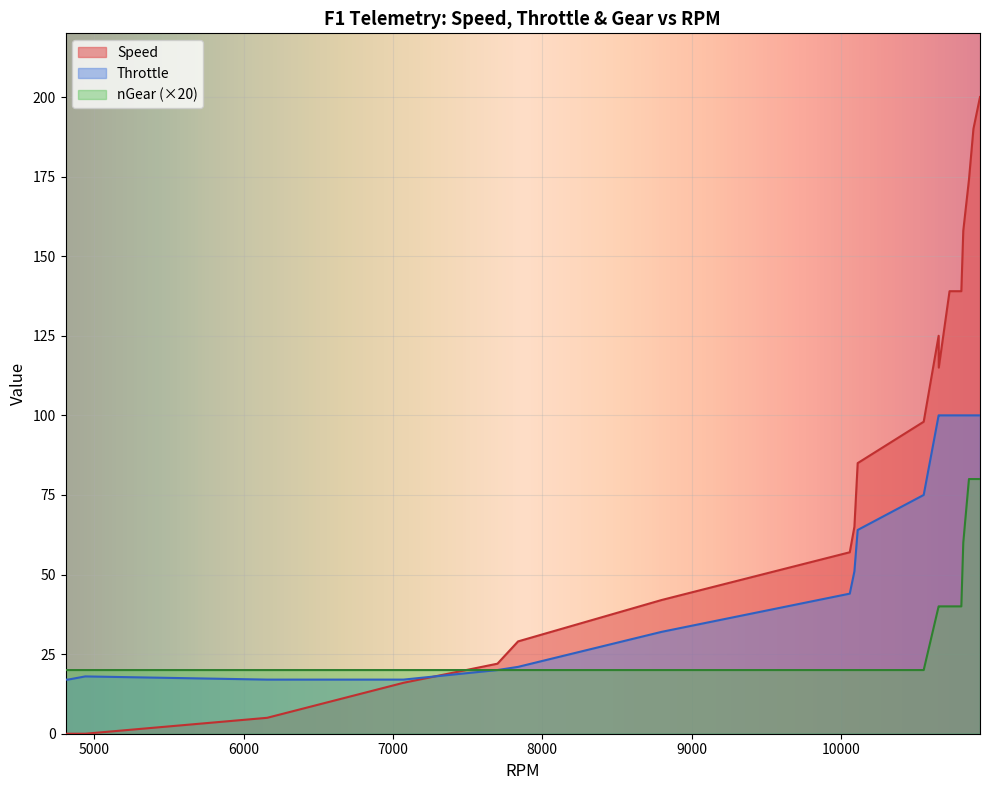

Count the number of data series in this chart.

3